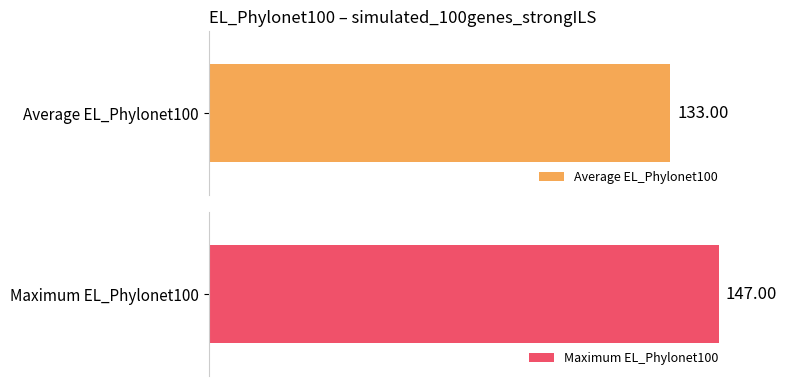

Which series has the widest spread of values?

EL_Phylonet100